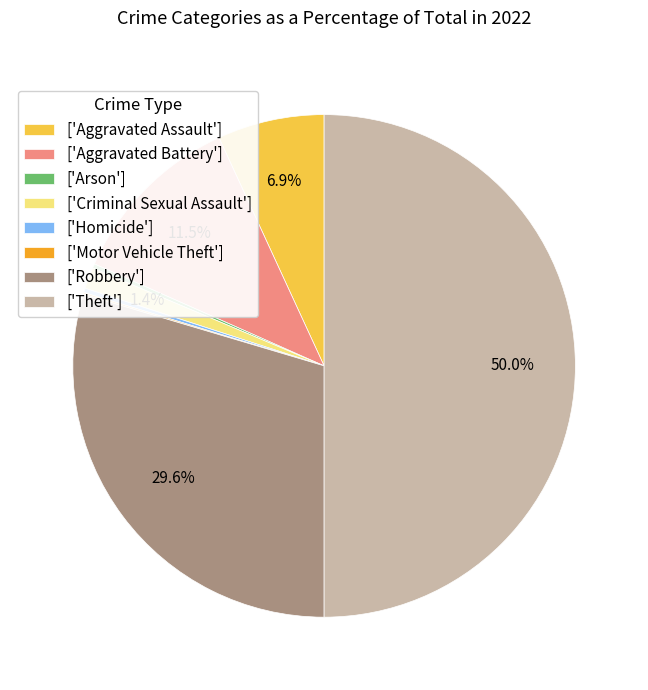

Which slice is the largest?

['Theft']